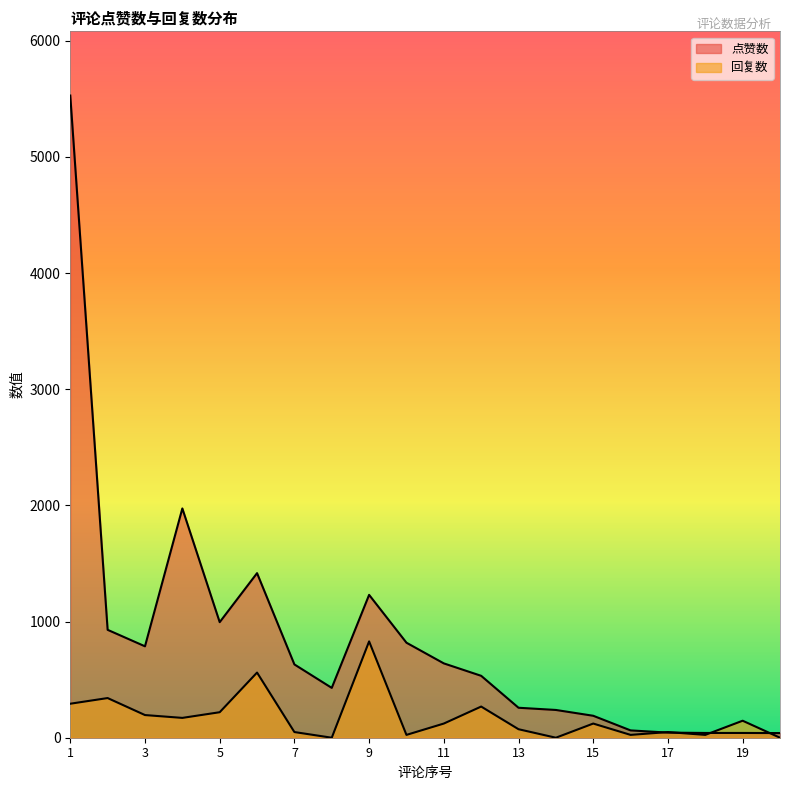

Is it true that 回复数 equals 149.4 at 5?

False